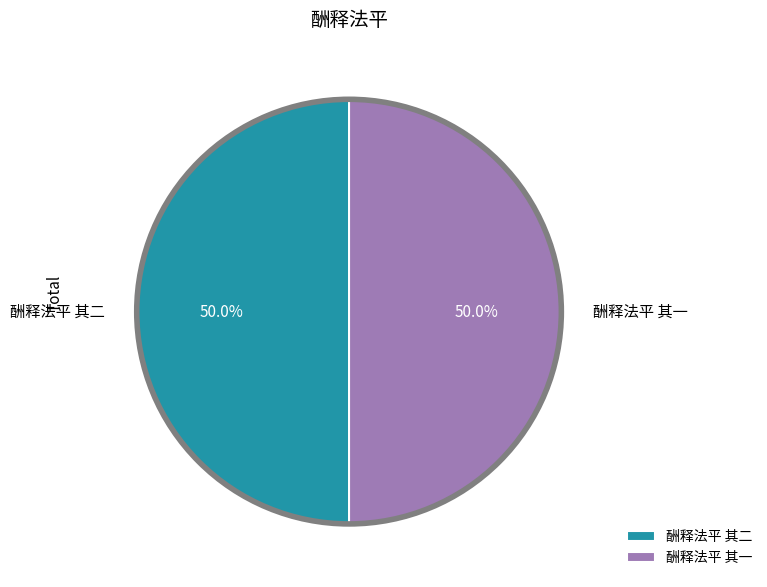

To the nearest percent, what is the combined percentage of 酬释法平 其一 and 酬释法平 其二?

100%